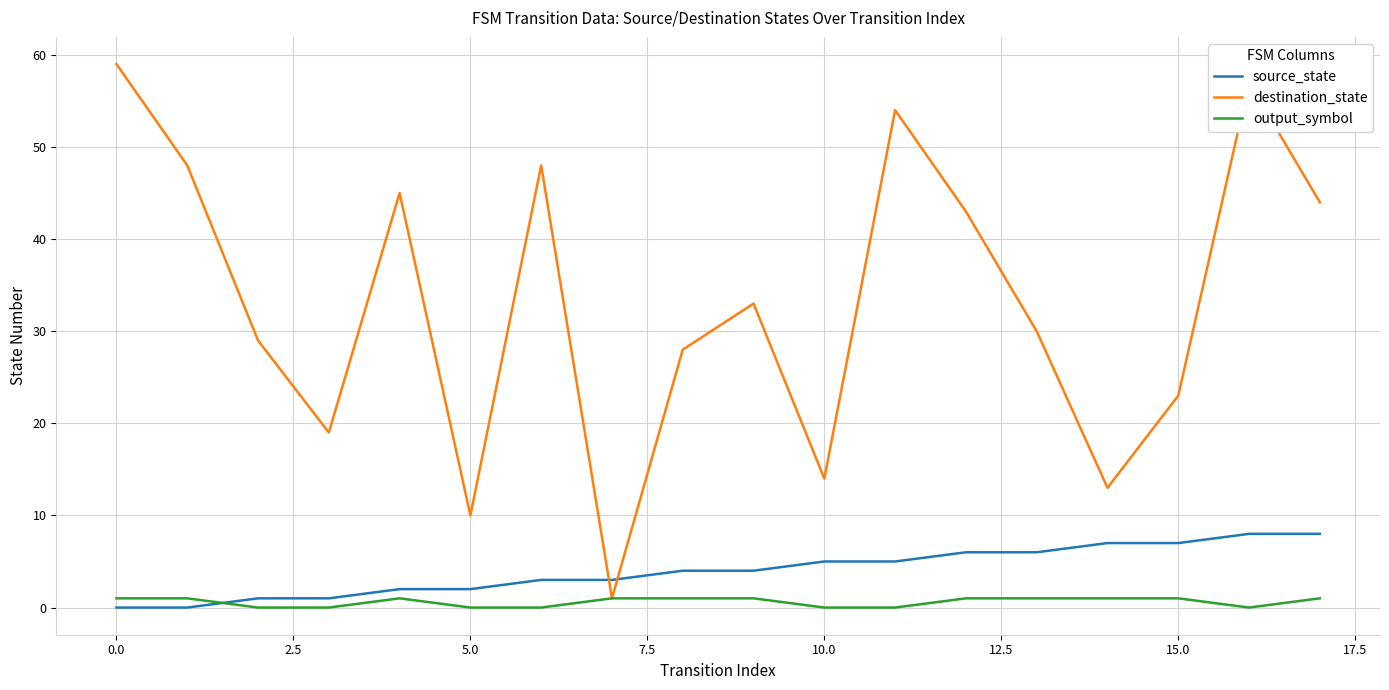

Which series has the largest range (max minus min)?

destination_state